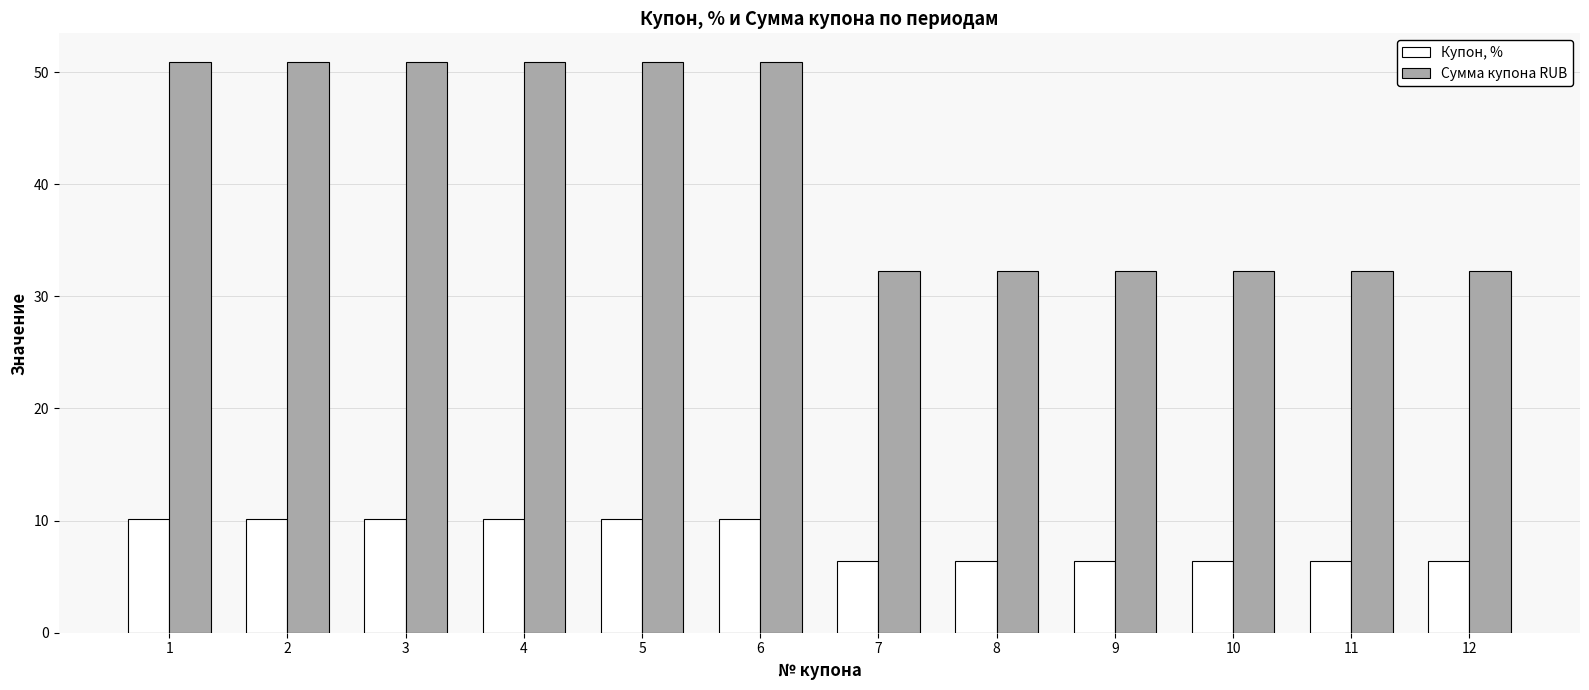

How many data points in Сумма купона RUB are less than 50?

6